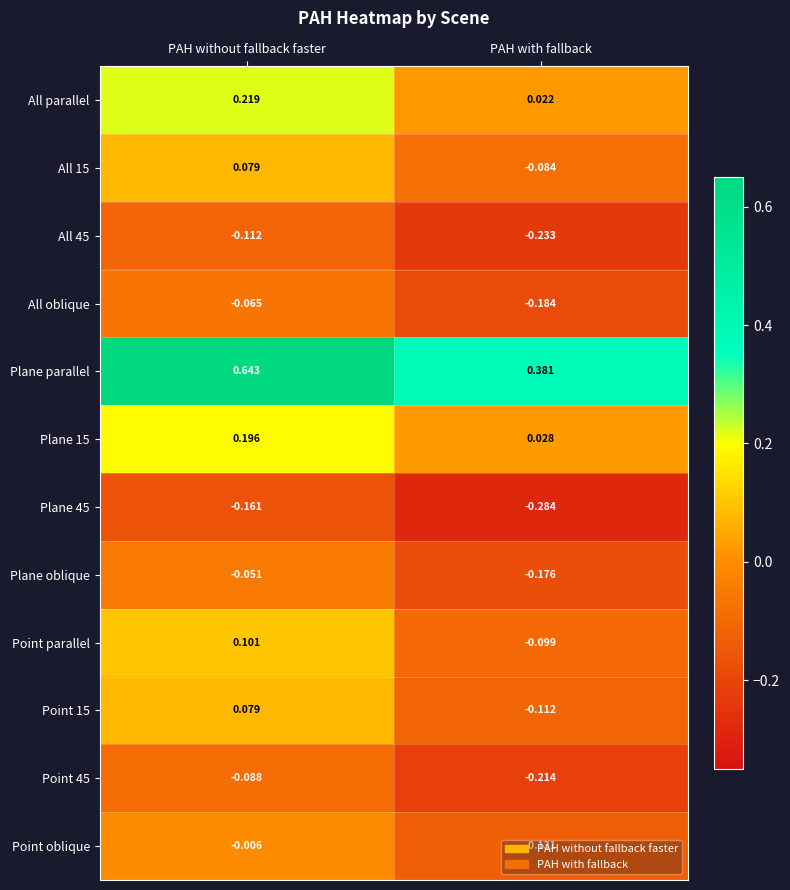

Which series has the widest spread of values?

Plane parallel